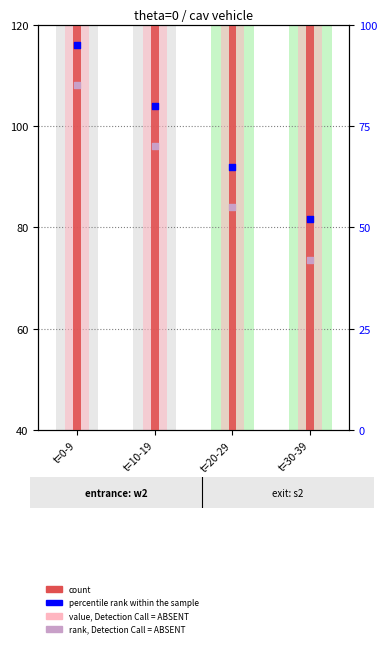

Which series has the largest total across all categories?

count